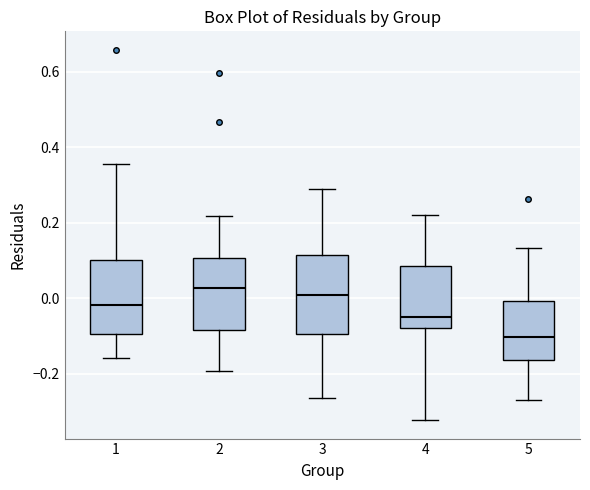

Reading left to right, read every box against the y-axis: the position of its median line, the range the box covers, and the ends of its whiskers. The values are not printed on the chart, so give them approximately, as read against the axis.

1: median -0.02, box -0.10 to 0.10, whiskers -0.16 to 0.36
2: median 0.02, box -0.08 to 0.10, whiskers -0.20 to 0.22
3: median 0.00, box -0.10 to 0.12, whiskers -0.26 to 0.30
4: median -0.04, box -0.08 to 0.08, whiskers -0.32 to 0.22
5: median -0.10, box -0.16 to 0.00, whiskers -0.28 to 0.14